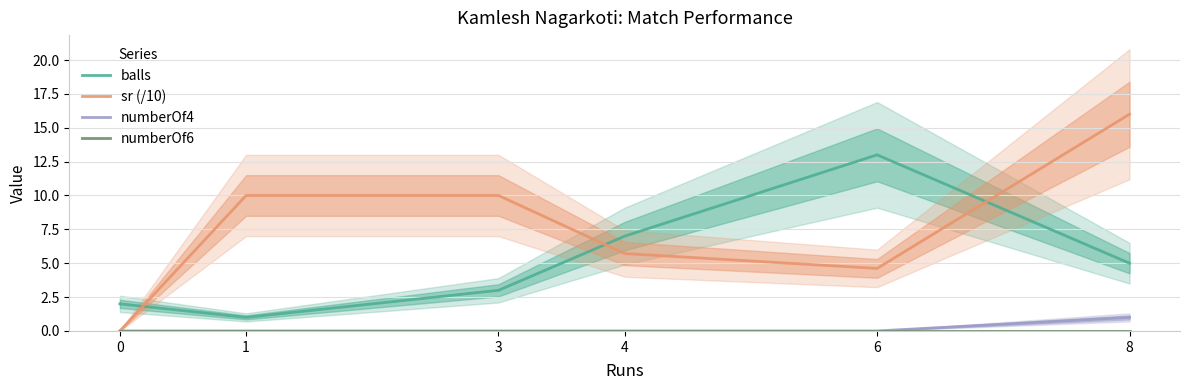

What is the average value of the sr (/10) series?

7.7